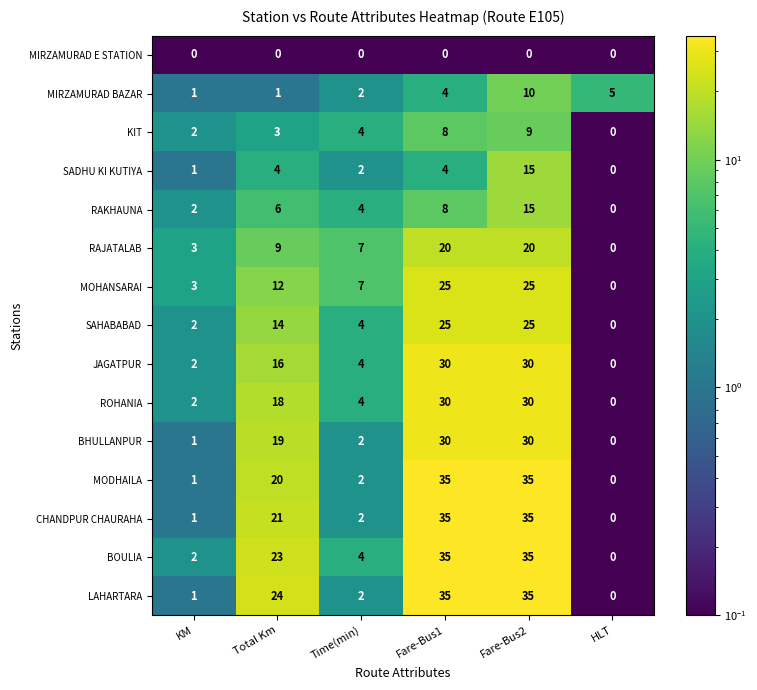

Which category has the lowest value in the LAHARTARA series?

HLT